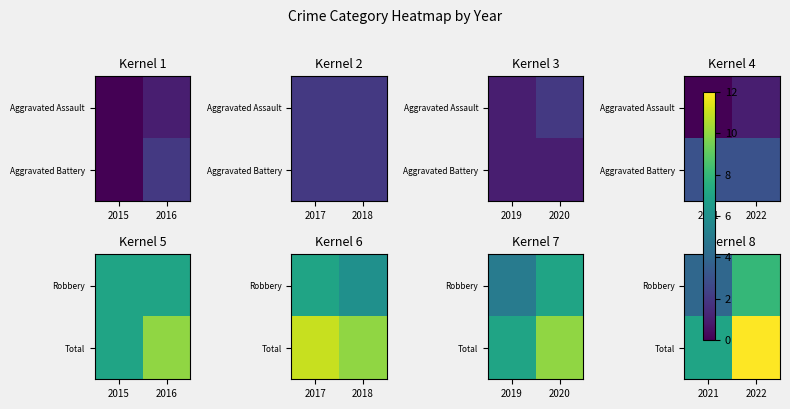

At how many categories does at least one series exceed 6?

2